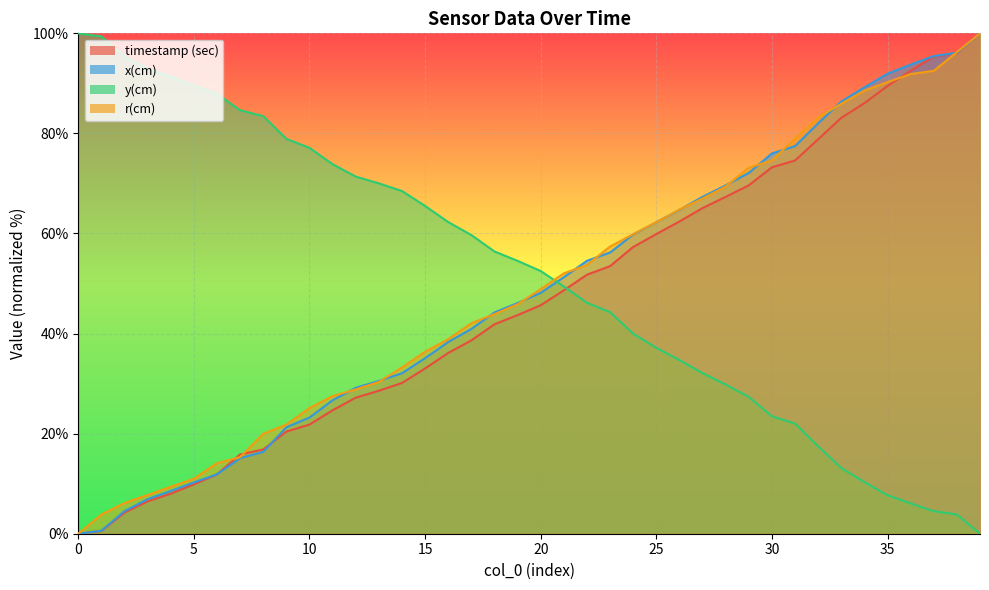

What is the average value of the y(cm) series?

51.6